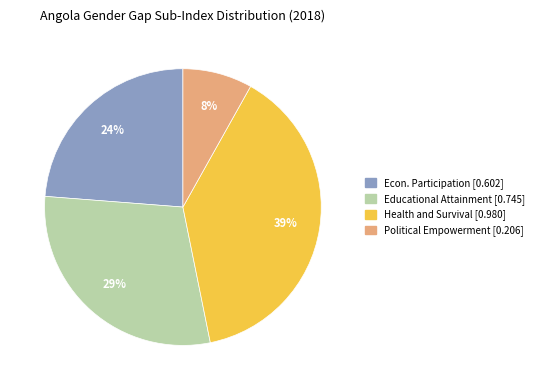

To the nearest percent, what is the difference between the largest and smallest slice percentages?

31%